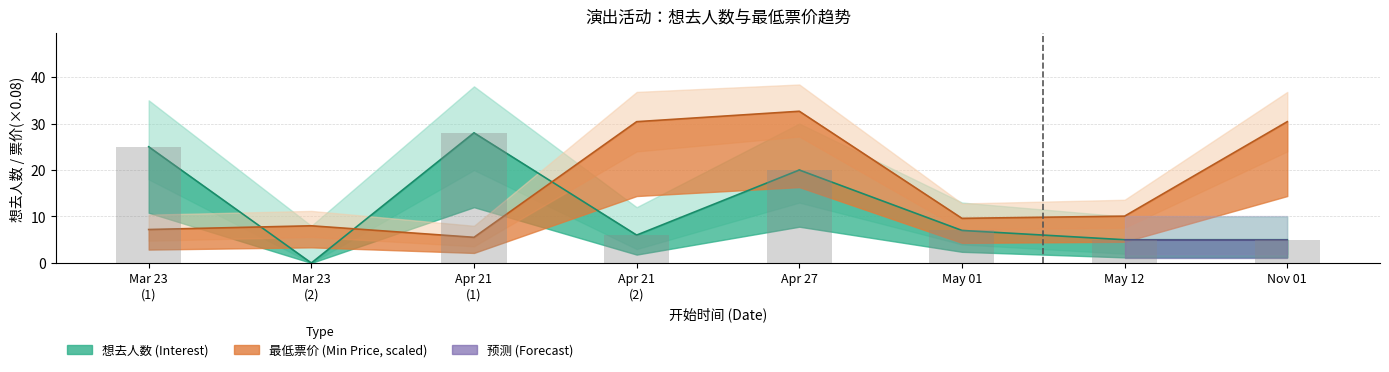

Reading left to right, extract all data points from this chart.

想去人数: 25.0	0.0	28.0	6.0	20.0	7.0	5.0	5.0
最低票价: 7.2	8.0	5.5	30.4	32.6	9.6	10.1	30.4